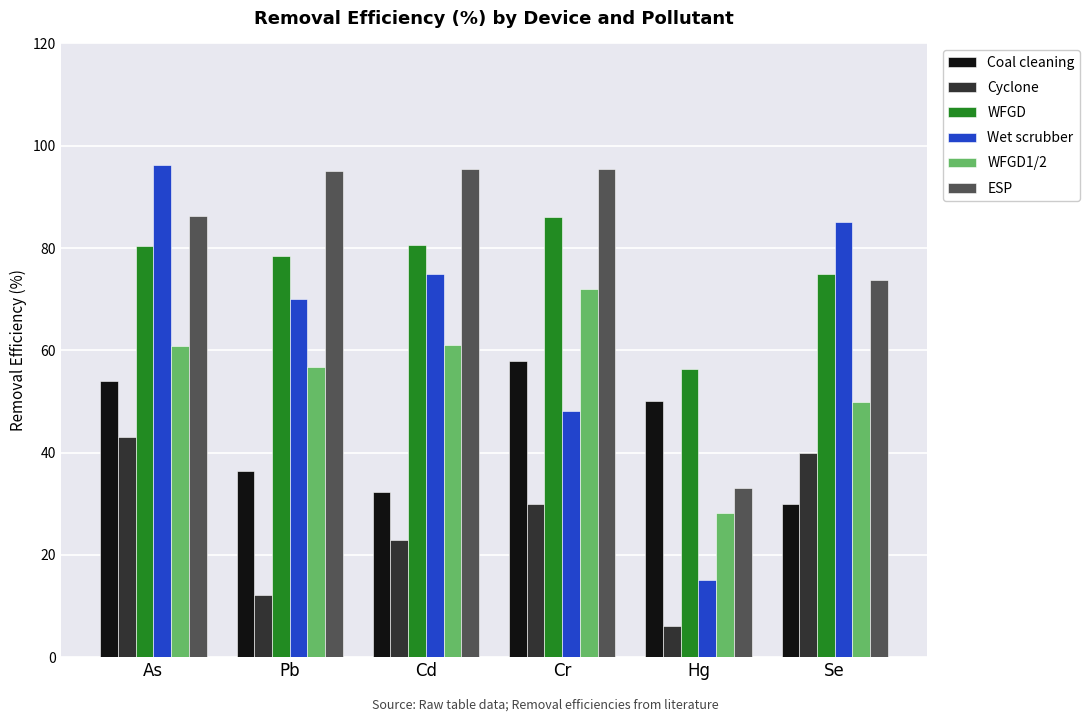

What is the sum of the Cyclone values at Pb and Se?

52.1